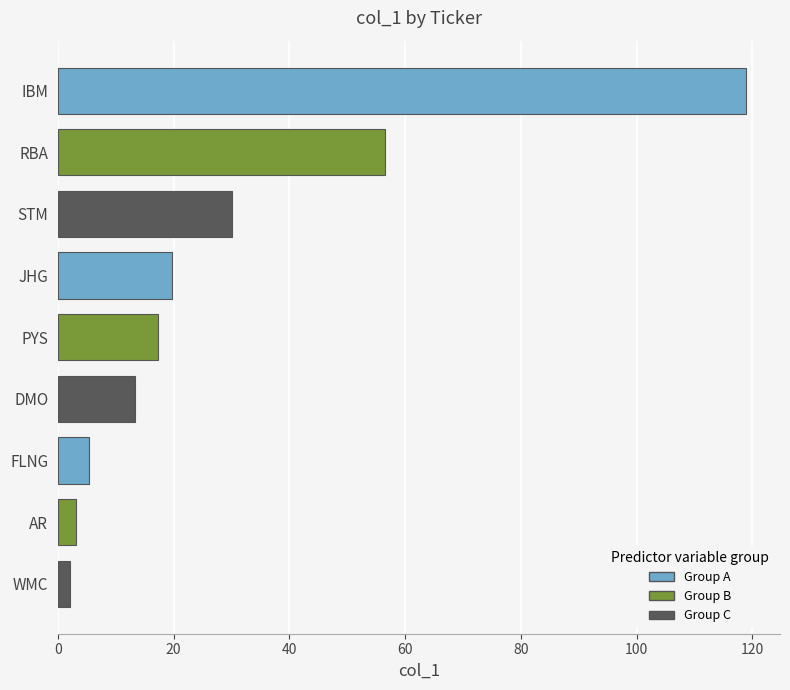

What is the difference between the maximum and minimum values?

116.8